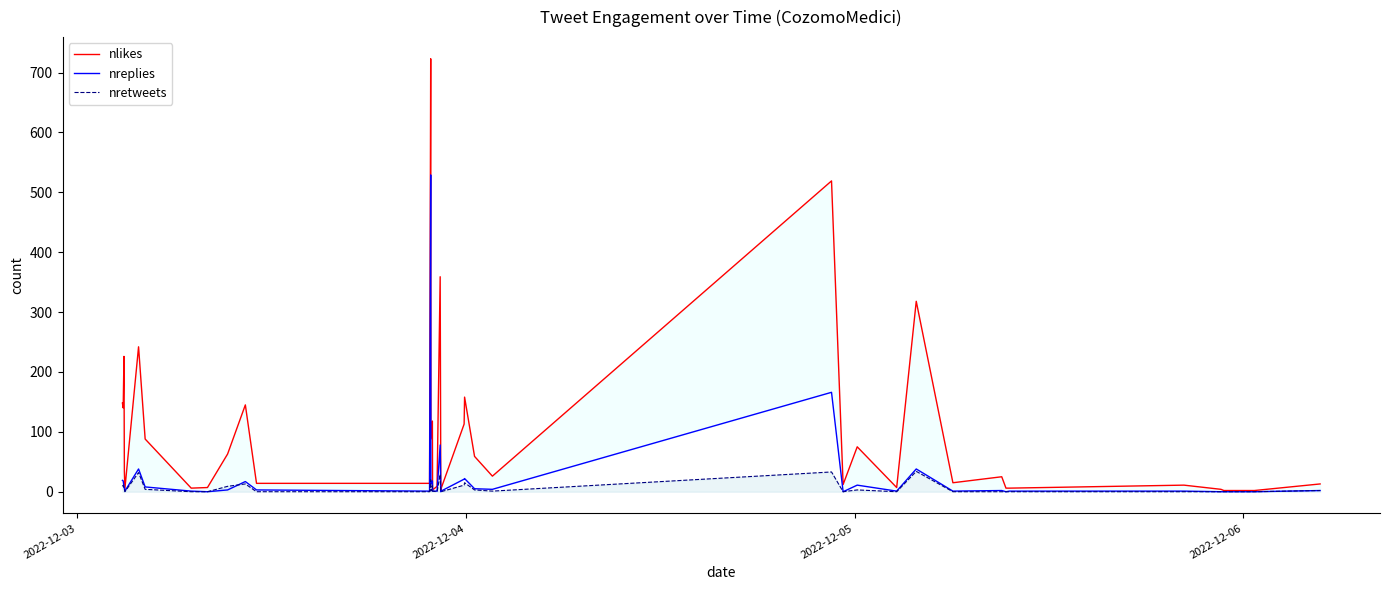

How many lines are shown in the chart?

3